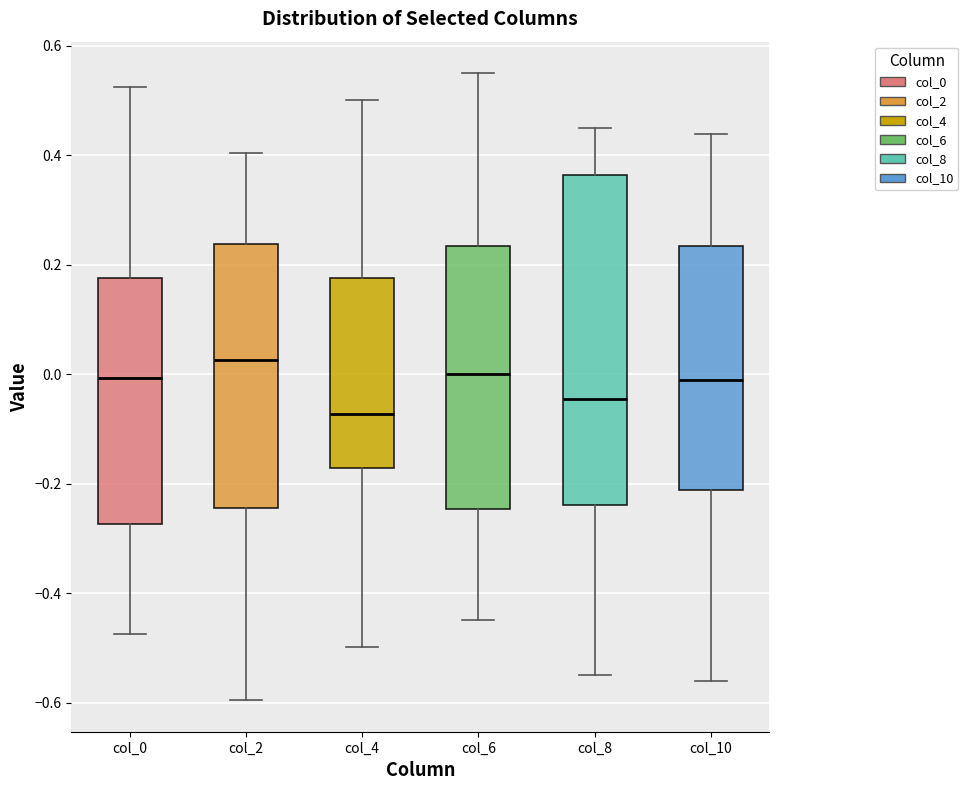

Reading left to right, read every box against the y-axis: the position of its median line, the range the box covers, and the ends of its whiskers. The values are not printed on the chart, so give them approximately, as read against the axis.

col_0: median 0.00, box -0.28 to 0.18, whiskers -0.48 to 0.52
col_2: median 0.02, box -0.24 to 0.24, whiskers -0.60 to 0.40
col_4: median -0.08, box -0.18 to 0.18, whiskers -0.50 to 0.50
col_6: median 0.00, box -0.24 to 0.24, whiskers -0.44 to 0.56
col_8: median -0.04, box -0.24 to 0.36, whiskers -0.54 to 0.46
col_10: median -0.02, box -0.22 to 0.24, whiskers -0.56 to 0.44